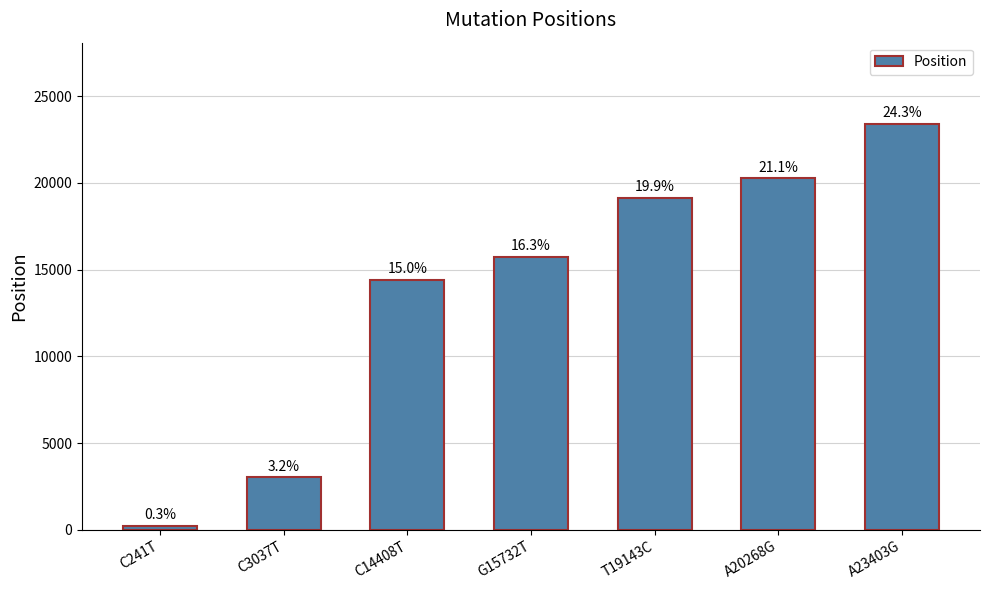

How many bars are there in total?

7